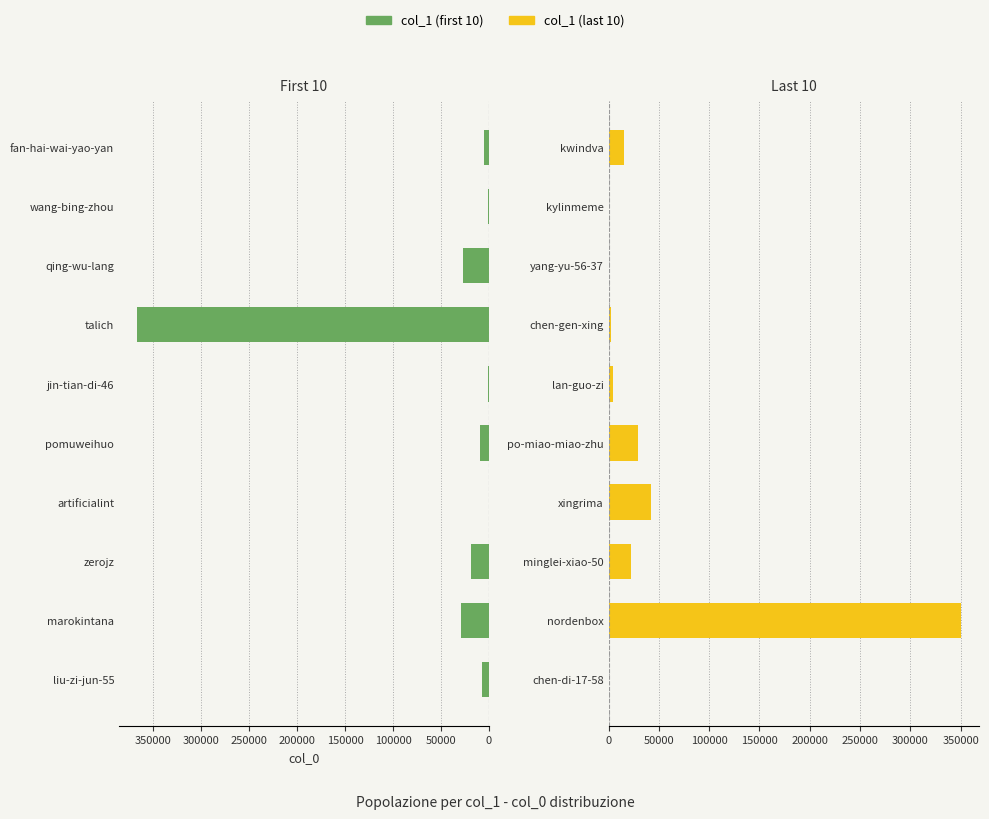

The col_1 (last 10) series shows 35549 at minglei-xiao-50. True or false?

False